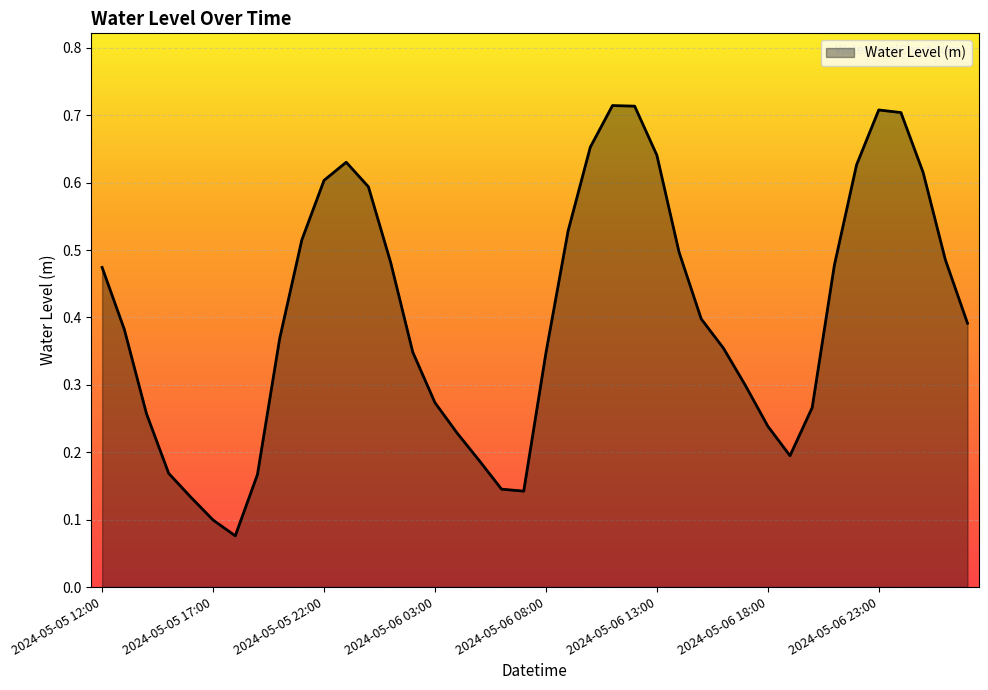

Does the chart display data point markers on the line(s)?

No